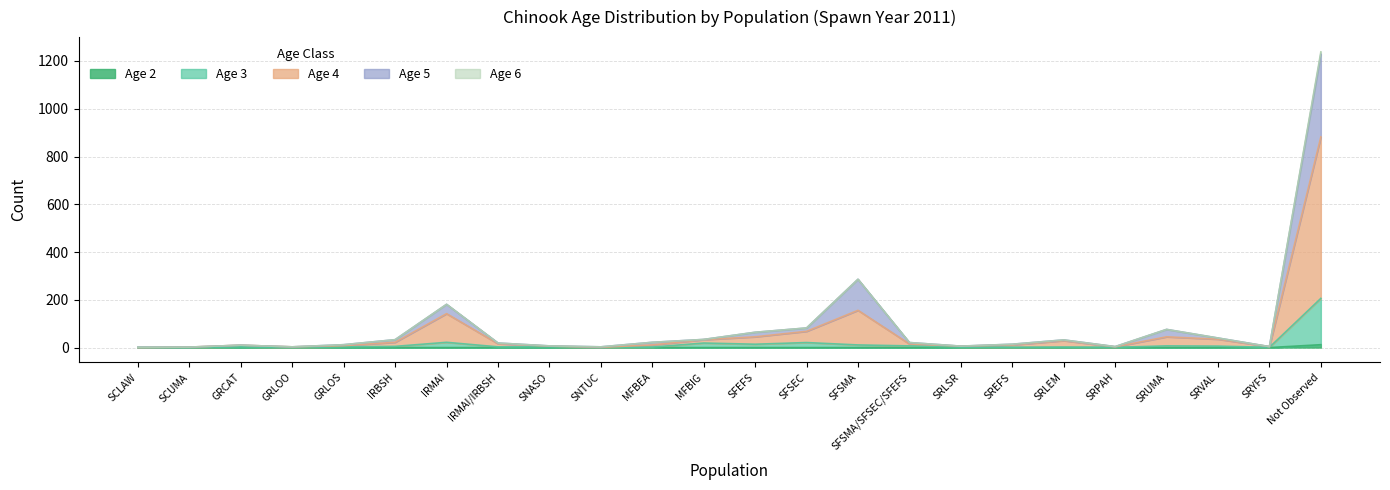

Which category has the lowest value in the age_4 series?

SCLAW